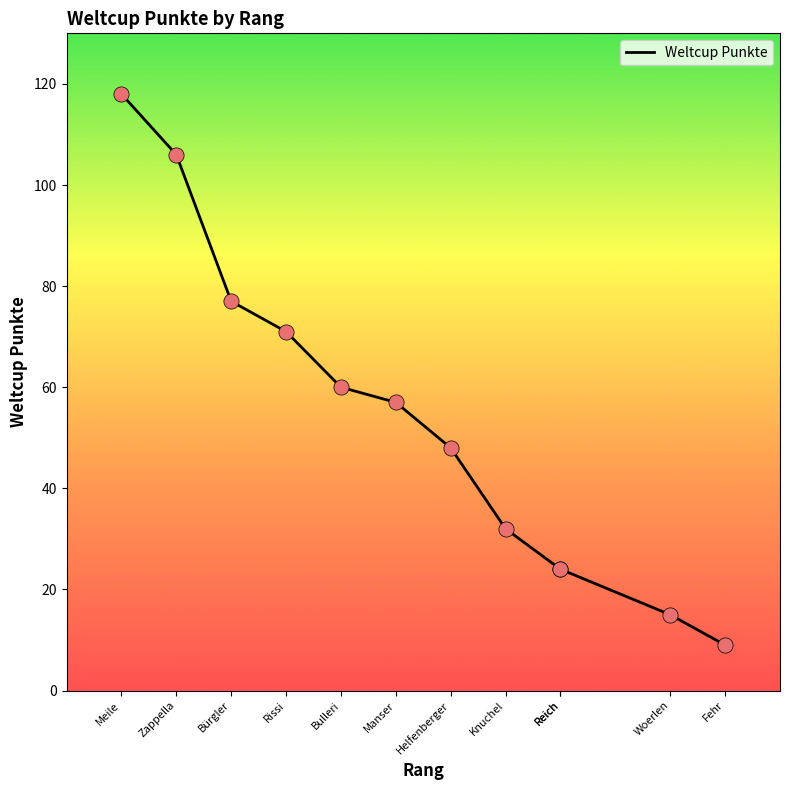

Which has a higher value, Fehr or Woerlen?

Woerlen